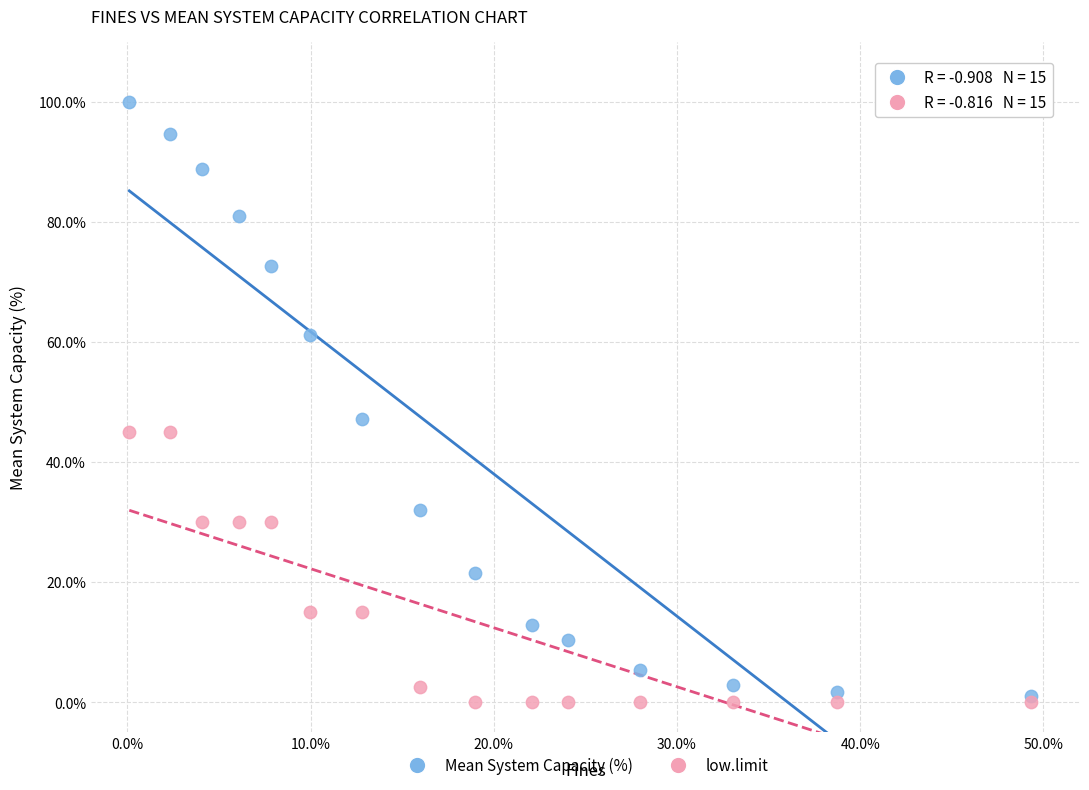

In the Mean System Capacity (%) series, what Y value is closest to 50?

47.1